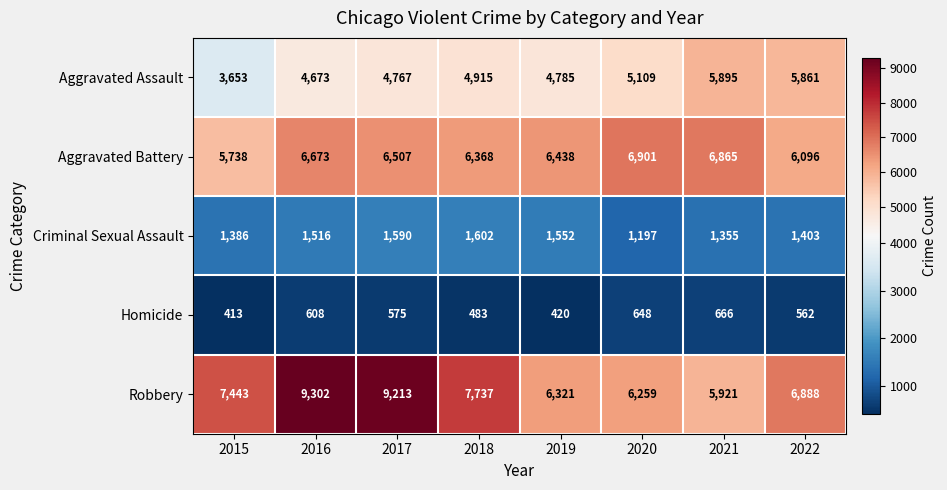

Which series has the largest range (max minus min)?

Robbery